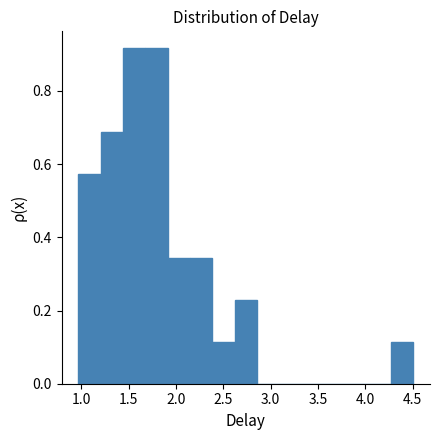

Reading left to right, list every bar in this chart as the range it spans on the x-axis followed by its height. Neither the bar edges nor the heights are printed on the chart, so give them approximately, as read against the axes.

0.95 to 1.20: 0.58
1.20 to 1.45: 0.68
1.45 to 1.70: 0.92
1.70 to 1.90: 0.92
1.90 to 2.15: 0.34
2.15 to 2.40: 0.34
2.40 to 2.60: 0.12
2.60 to 2.85: 0.22
2.85 to 3.10: 0
3.10 to 3.35: 0
3.35 to 3.55: 0
3.55 to 3.80: 0
3.80 to 4.05: 0
4.05 to 4.25: 0
4.25 to 4.50: 0.12